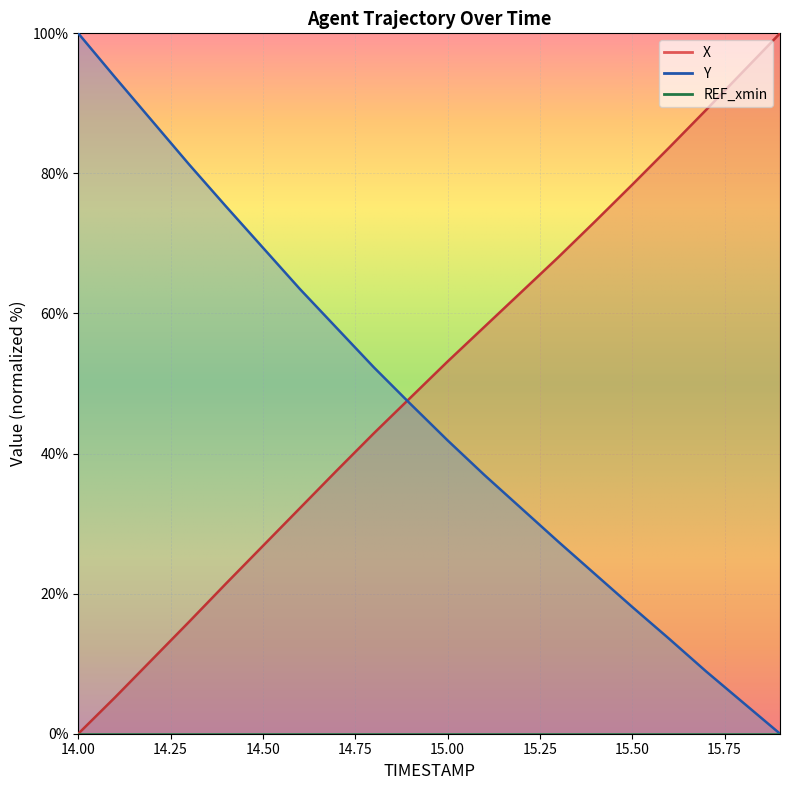

Reading right to left, what are all the values shown in this chart?

X: 100.0	94.5	89.1	83.7	78.4	73.2	68.0	63.1	58.1	53.1	48.0	42.9	37.6	32.2	26.8	21.4	16.0	10.6	5.2	0.0
Y: 0.0	4.4	8.9	13.5	18.1	22.8	27.4	32.2	36.9	41.9	47.1	52.3	57.9	63.5	69.4	75.3	81.3	87.5	93.7	100.0